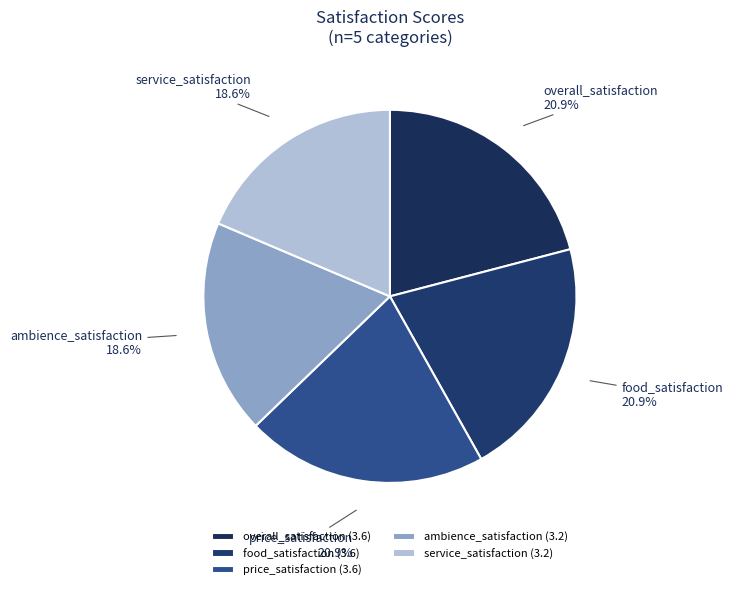

How many slices are in this pie chart?

5